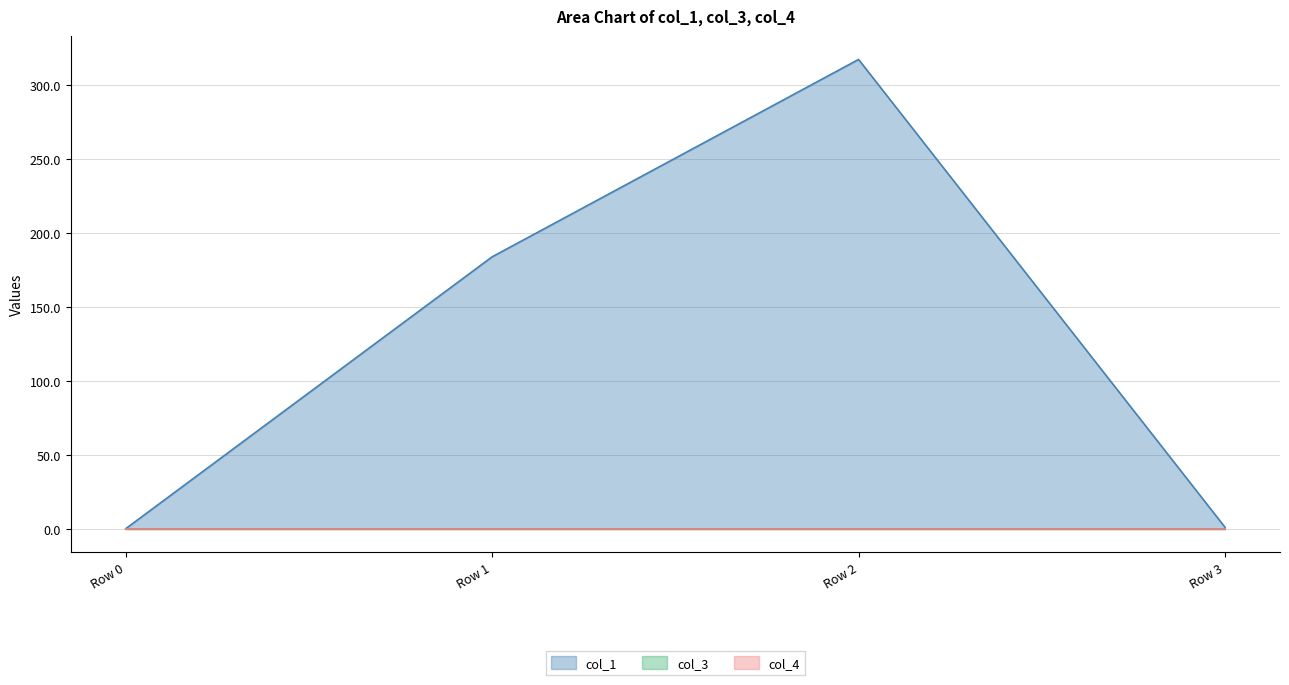

Reading left to right, transcribe all the data shown in this chart.

col_1: Row 0=0.0	Row 1=183.7	Row 2=317.1	Row 3=1.0
col_3: Row 0=0.0	Row 1=0.0	Row 2=0.0	Row 3=0.0
col_4: Row 0=0.0	Row 1=0.0	Row 2=0.0	Row 3=0.0